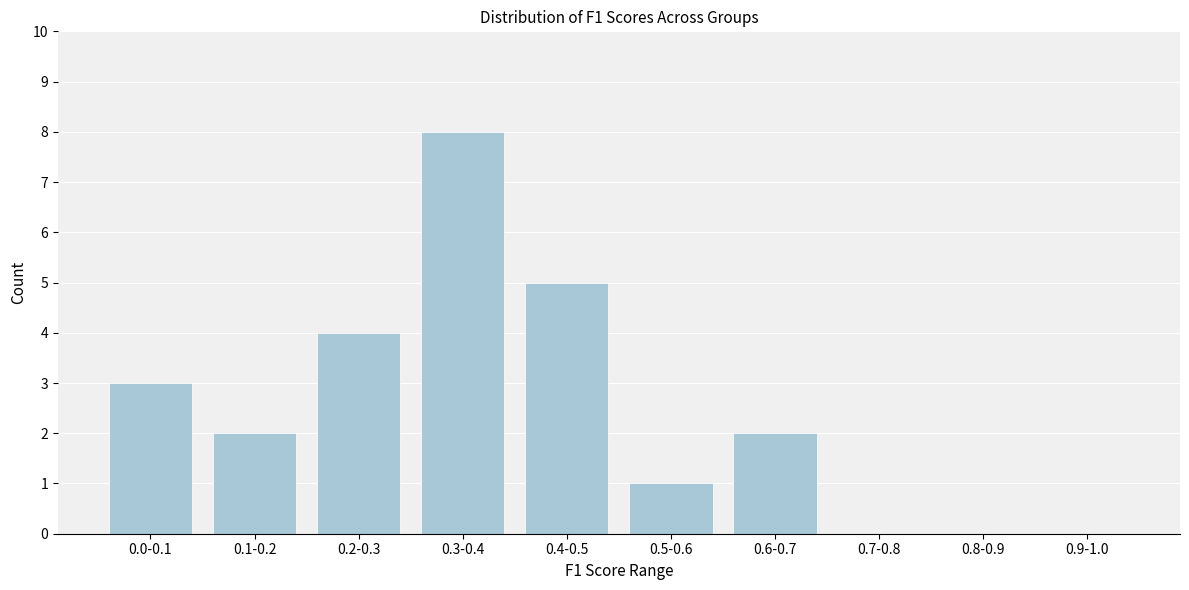

Reading right to left, transcribe all the data shown in this chart.

0.9-1.0=0	0.8-0.9=0	0.7-0.8=0	0.6-0.7=2	0.5-0.6=1	0.4-0.5=5	0.3-0.4=8	0.2-0.3=4	0.1-0.2=2	0.0-0.1=3